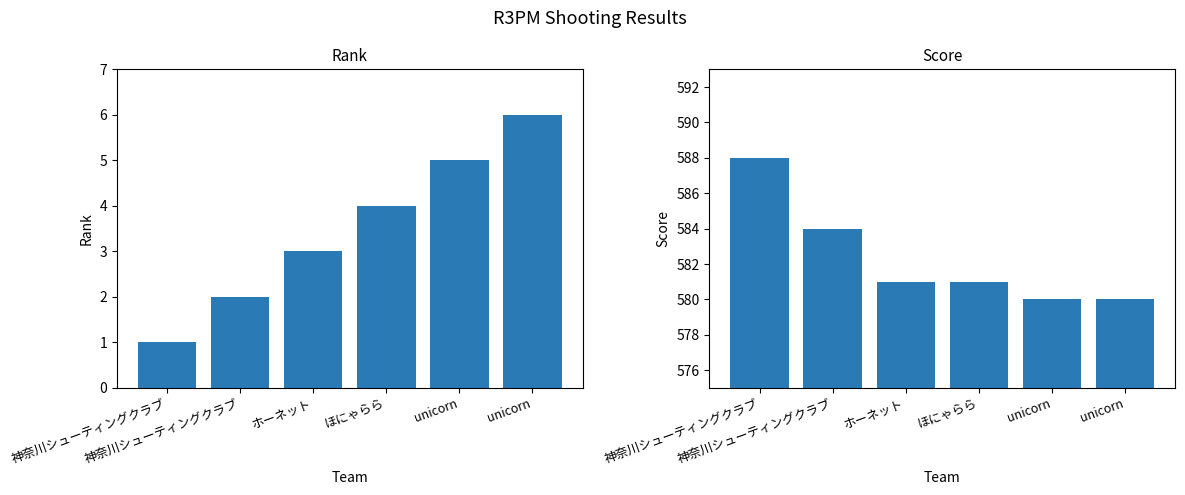

Is the value of Score at 神奈川シューティングクラブ greater than the value of Rank at ほにゃらら?

Yes